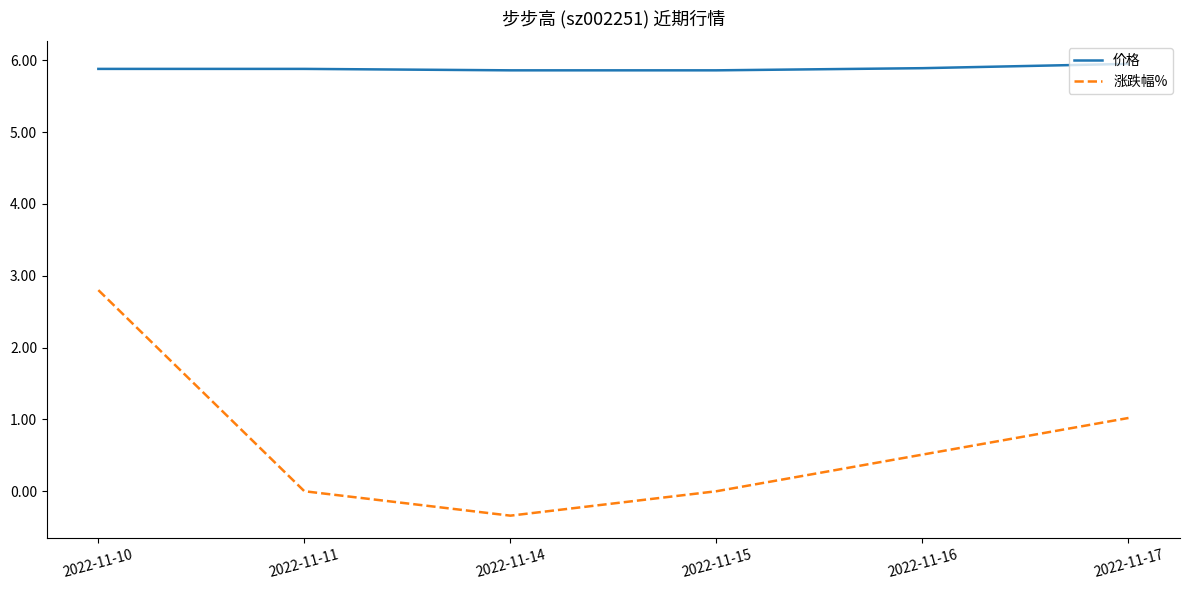

What is the minimum value shown in the chart?

-0.3